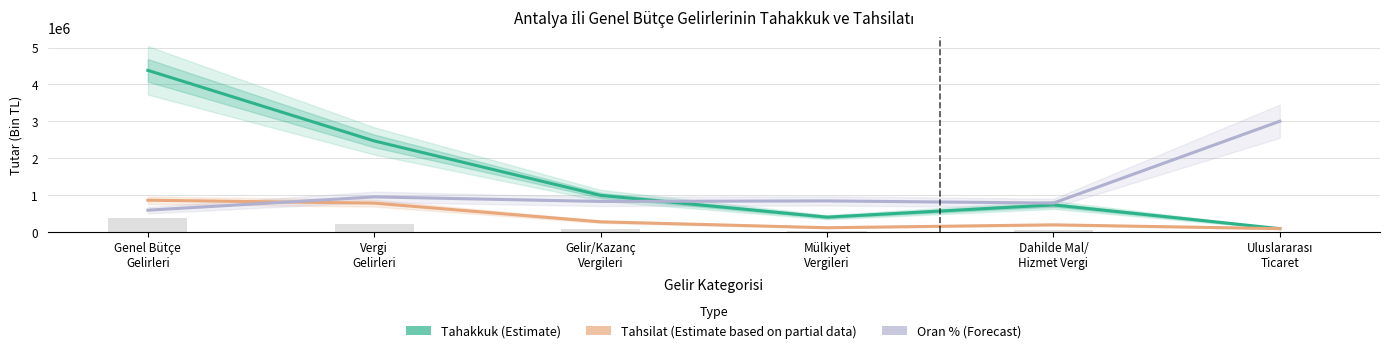

The Tahsilat (Partial) series shows 392374 at Genel Bütçe
Gelirleri. True or false?

False